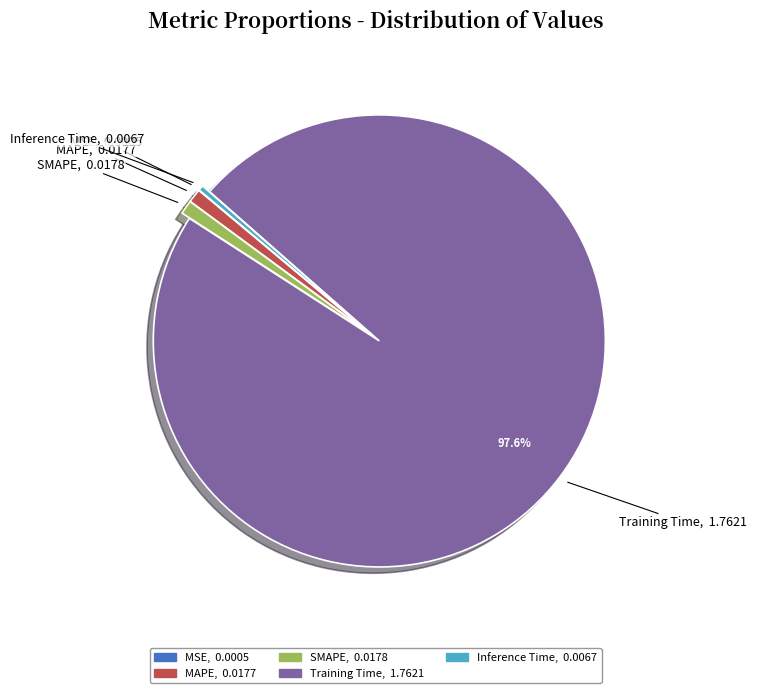

What is the largest slice in the pie chart?

Training Time